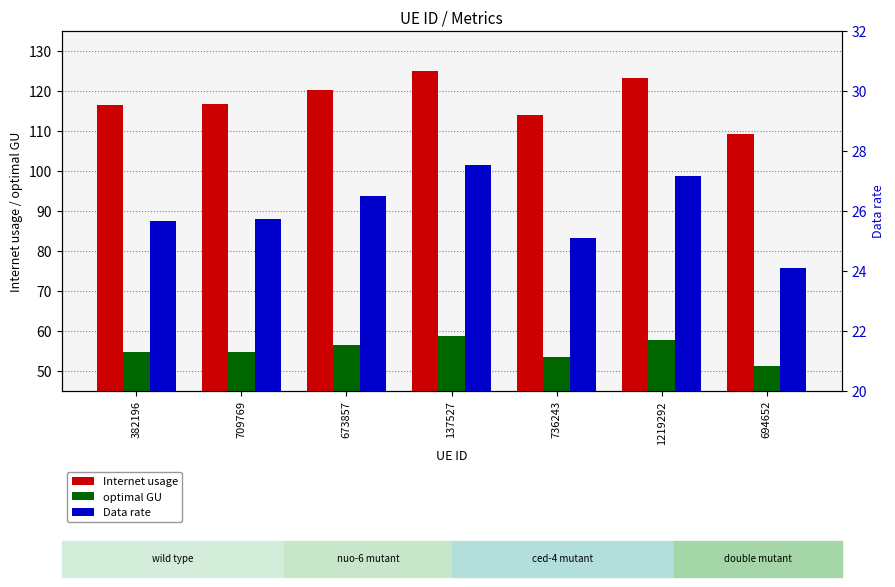

What is the sum of all optimal GU values?

387.3